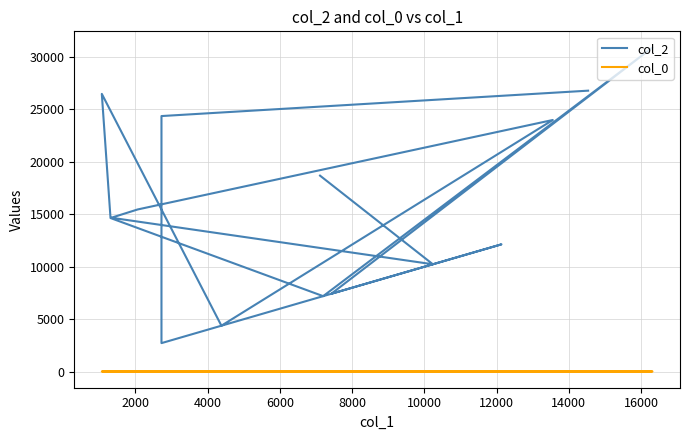

What is the lowest value of the col_0 series?

14.0